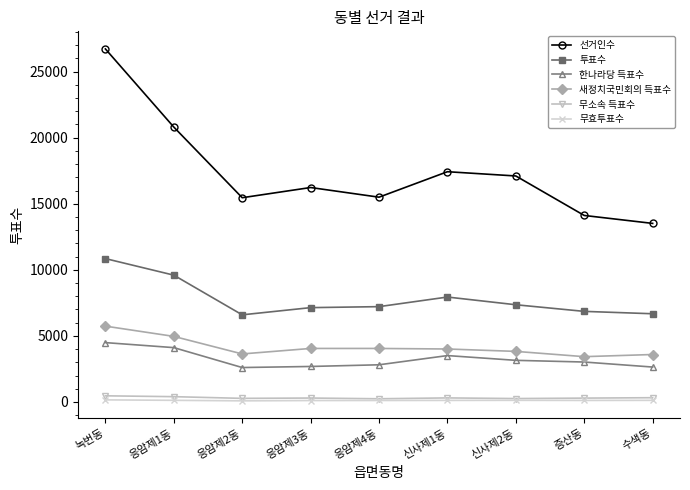

The 선거인수 series shows 13511 at 수색동. True or false?

True